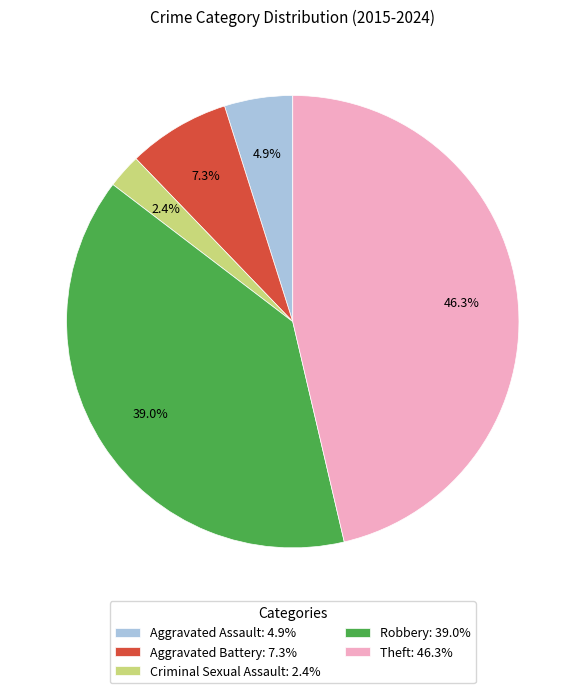

What is the ratio of the value at Aggravated Battery to the value at Theft?

0.2